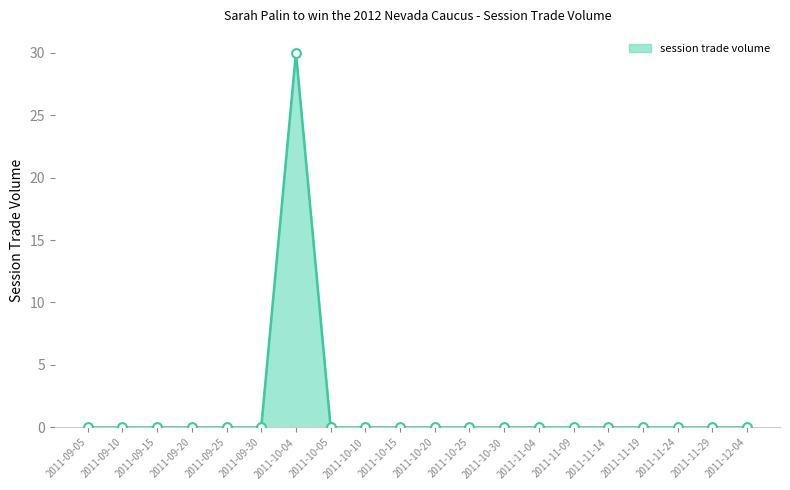

Is it true that the value at 2011-09-10 is 14?

False